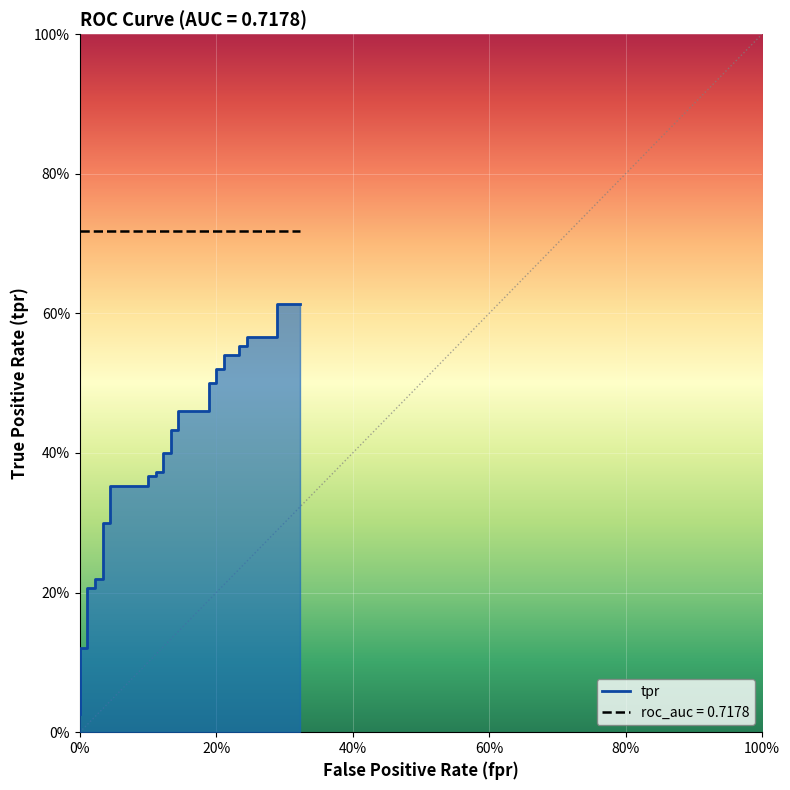

What is the value of the 34th point from the left?

0.5